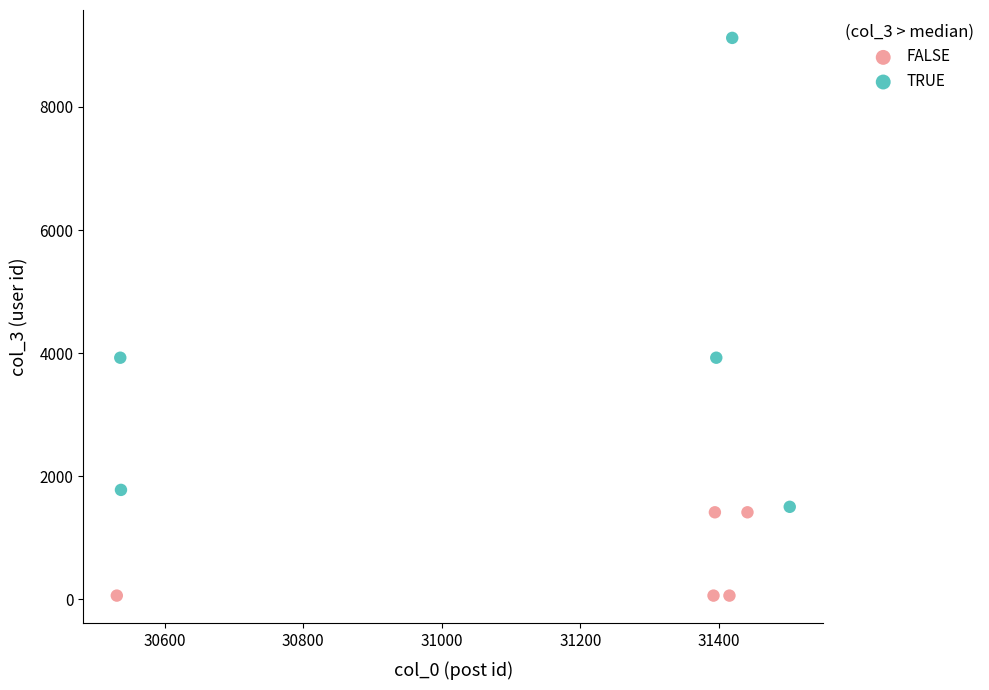

Which series has the largest Y range (max minus min)?

TRUE